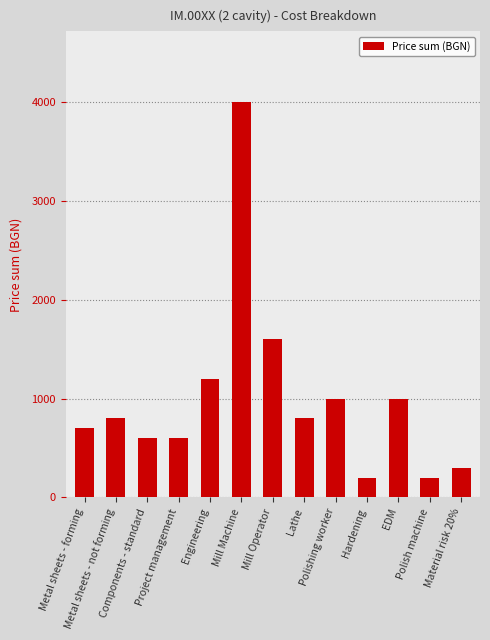

What is the greatest value displayed?

4000